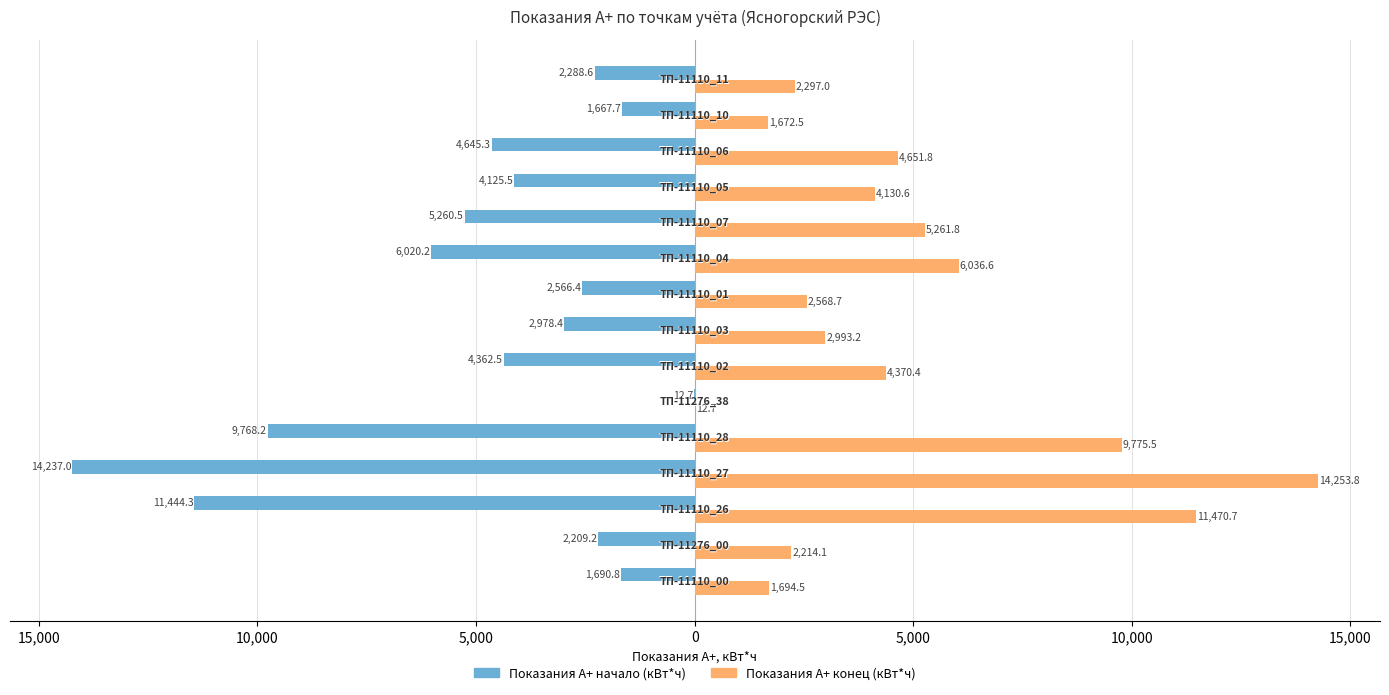

What is the difference between the second highest and second lowest values in the Показания А+ конец (кВт*ч) series?

9798.3